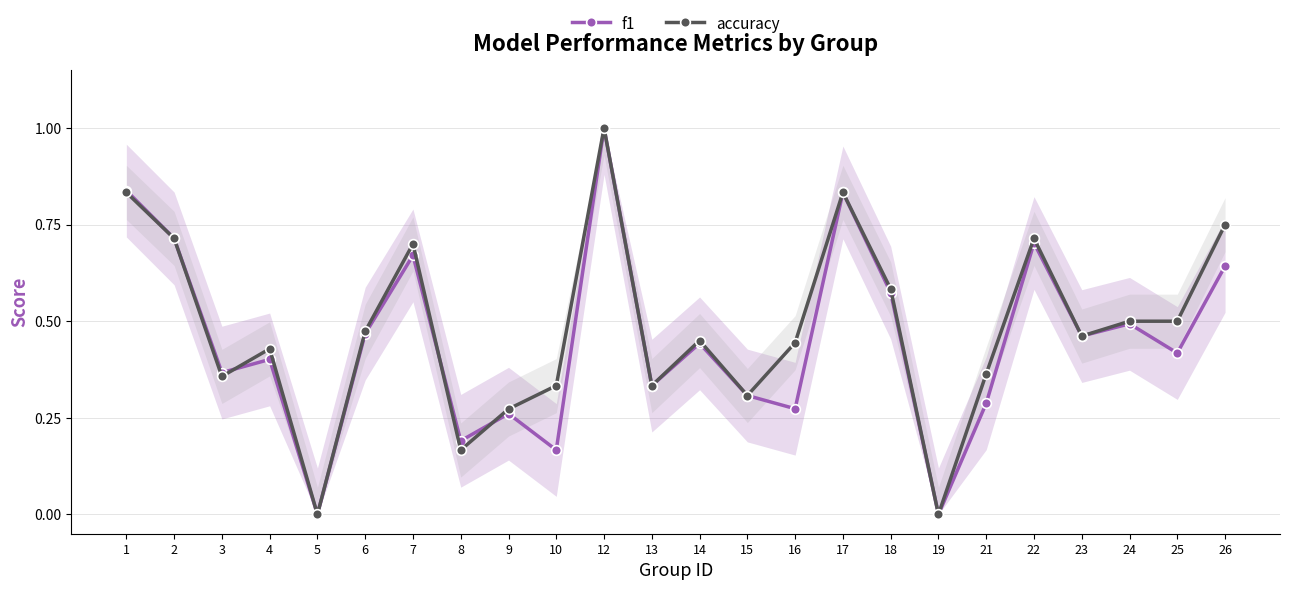

True or false: f1 and accuracy cross at least once.

True